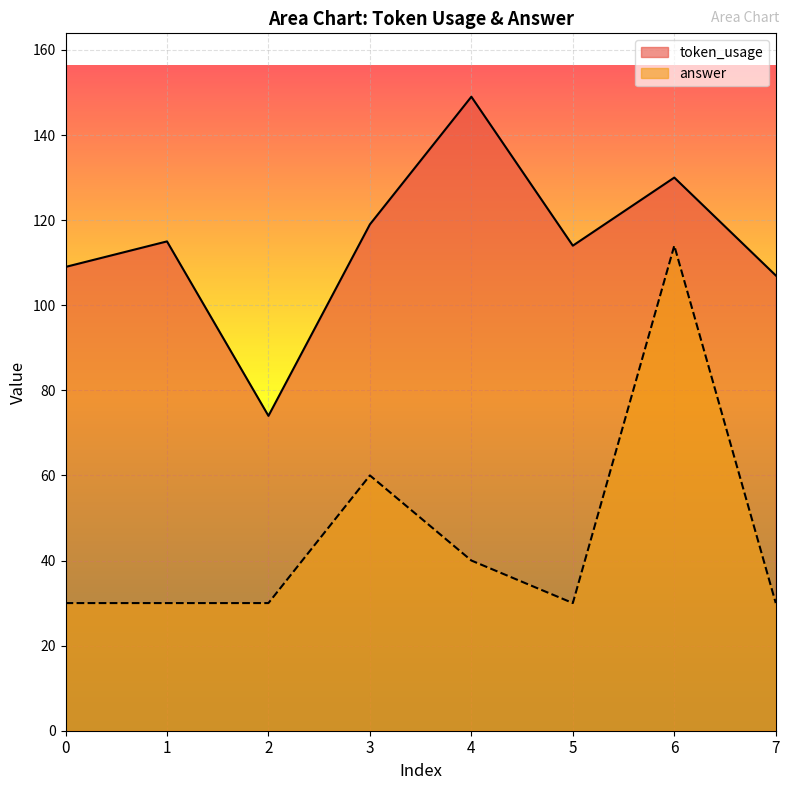

Which series has the largest range (max minus min)?

answer